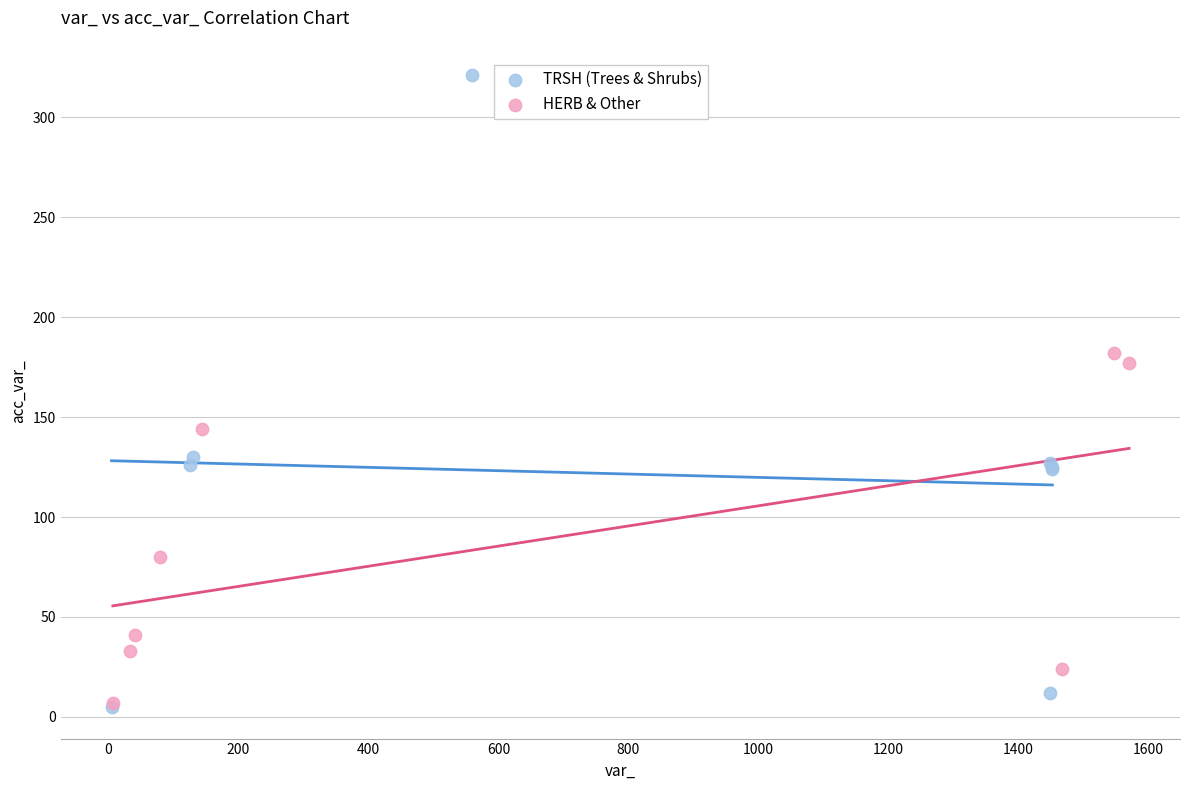

Which series has the largest Y range (max minus min)?

TRSH (Trees & Shrubs)